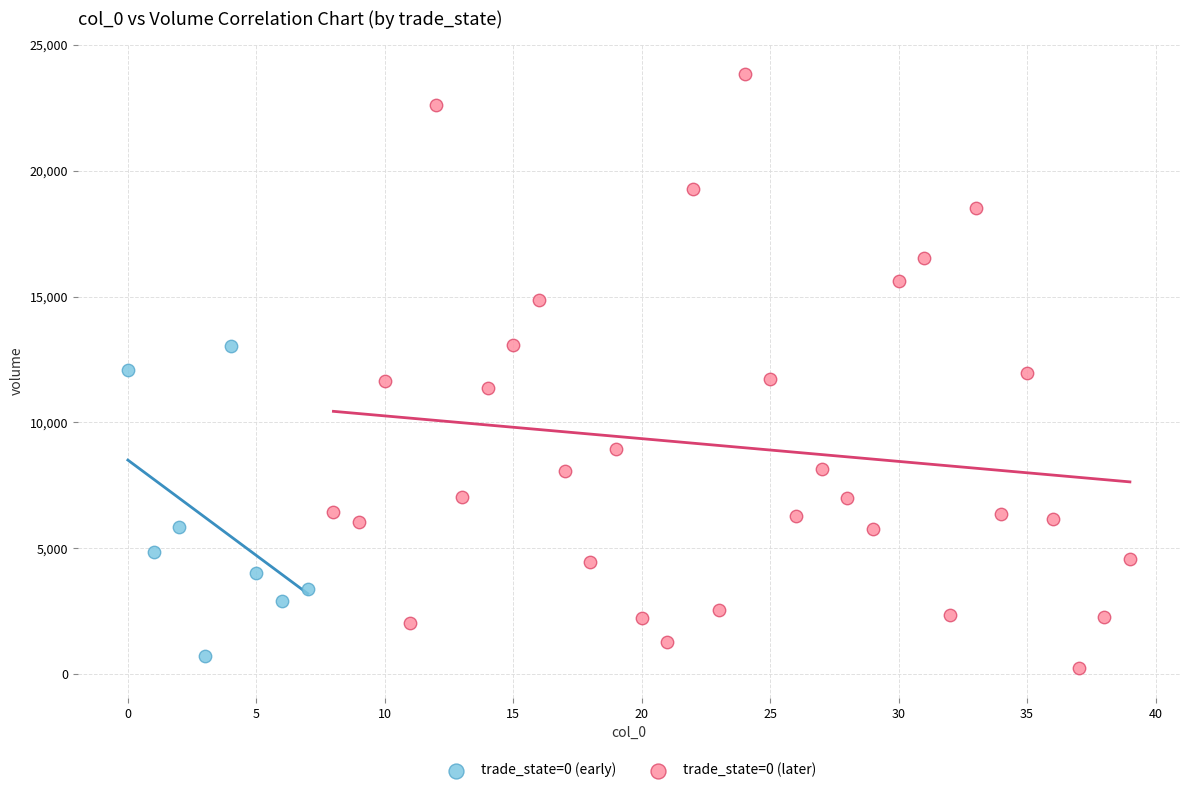

Which series contains the highest Y value?

trade_state=0 (later)